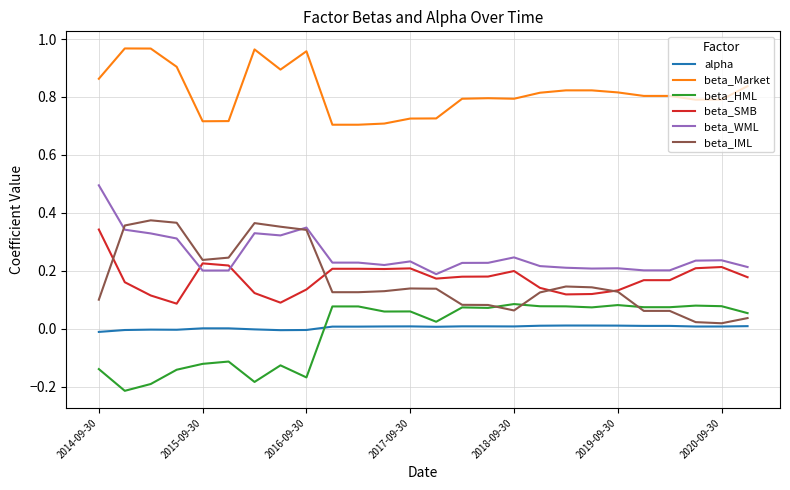

True or false: beta_HML and beta_SMB intersect in this chart.

False